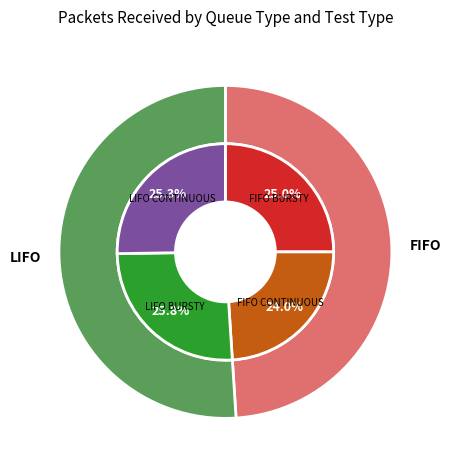

How many segments does this pie chart have?

4